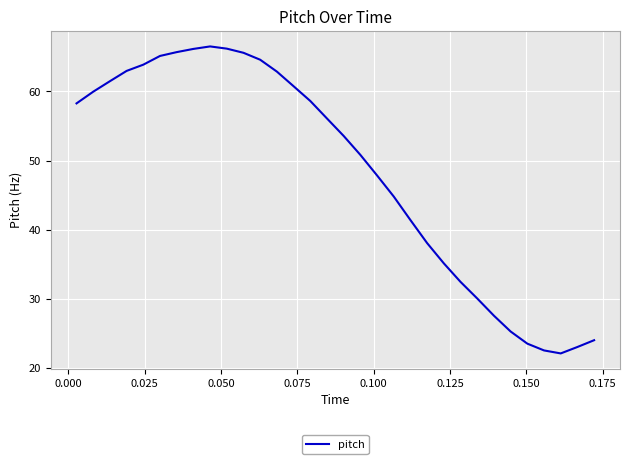

How many lines are shown in the chart?

1